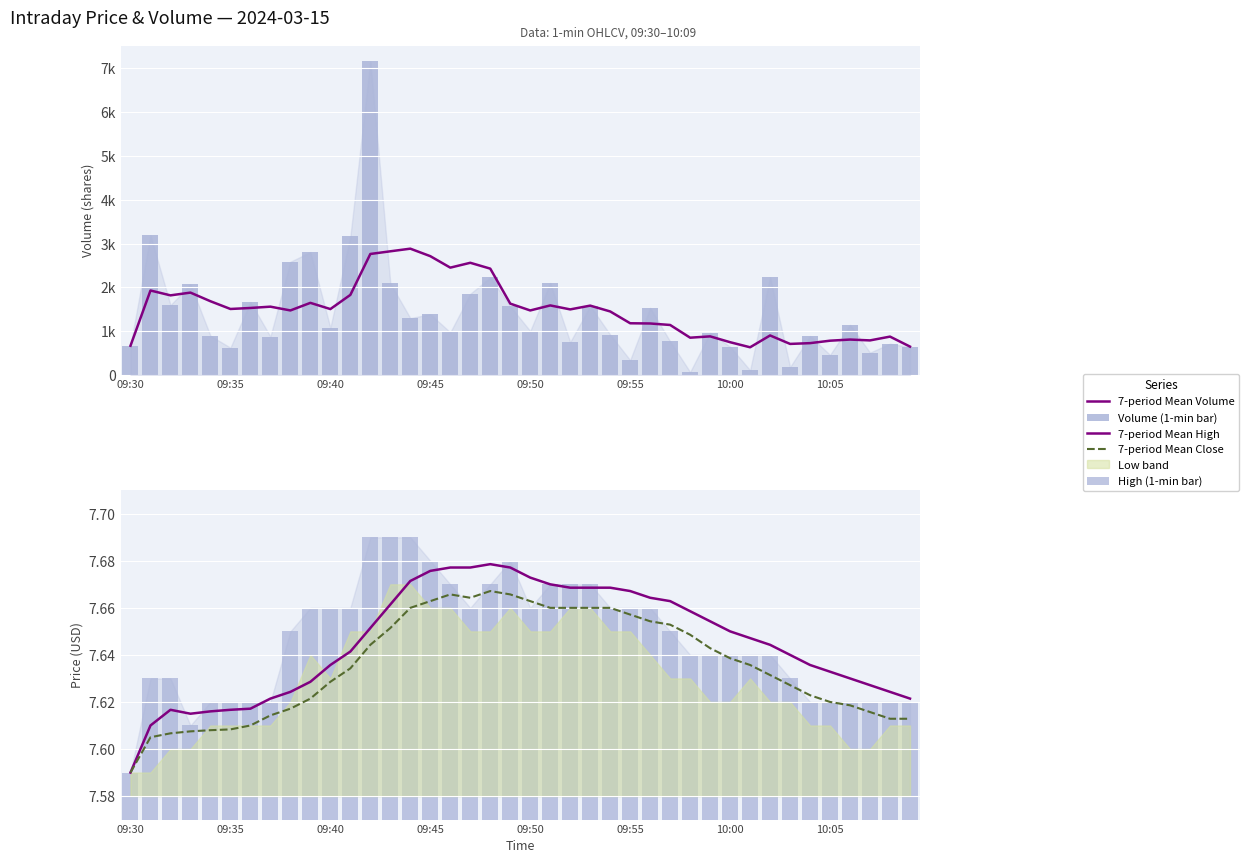

Which category has the highest value in the 7-period Mean Close series?

18